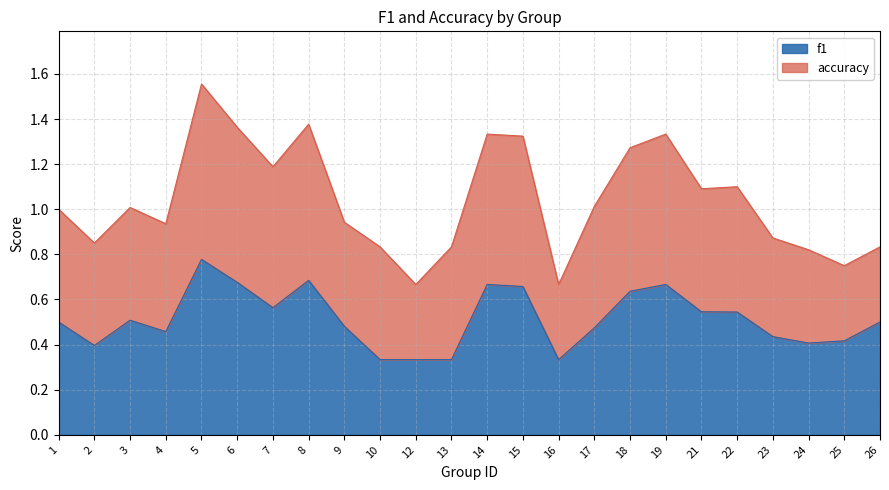

What is the value of the 24th point from the left?

0.5